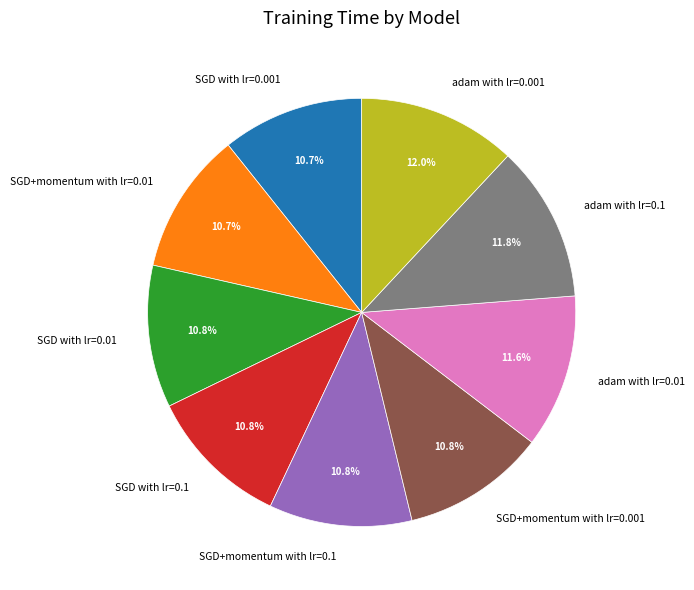

Is it true that SGD+momentum with lr=0.1 is 11% of the pie?

True